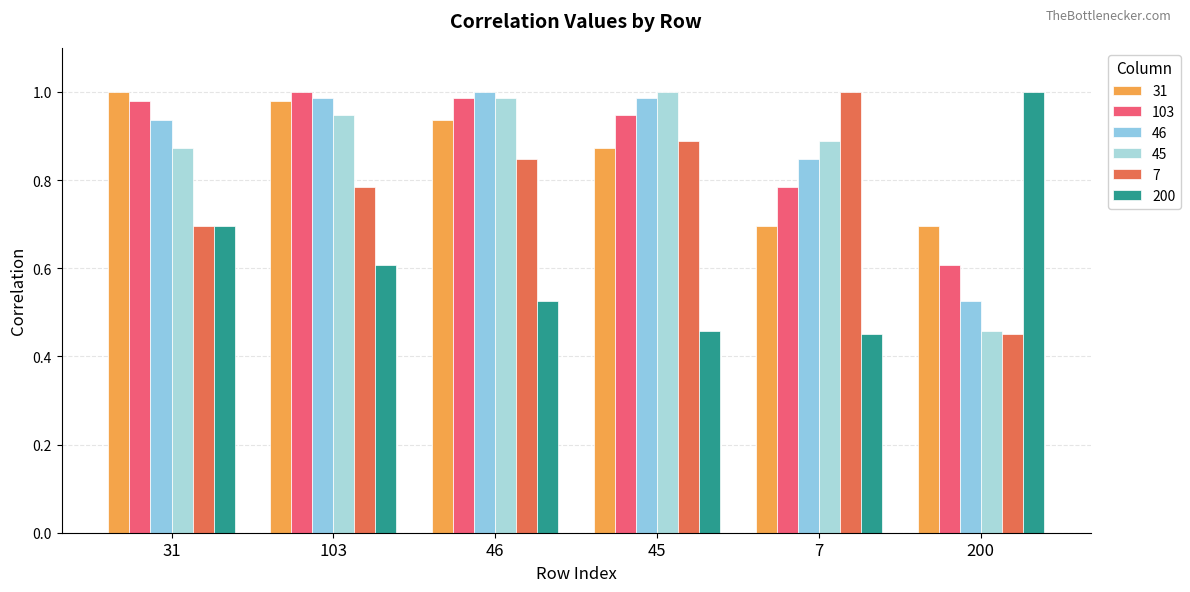

The value of 45 at 103 is 0.3. True or false?

False